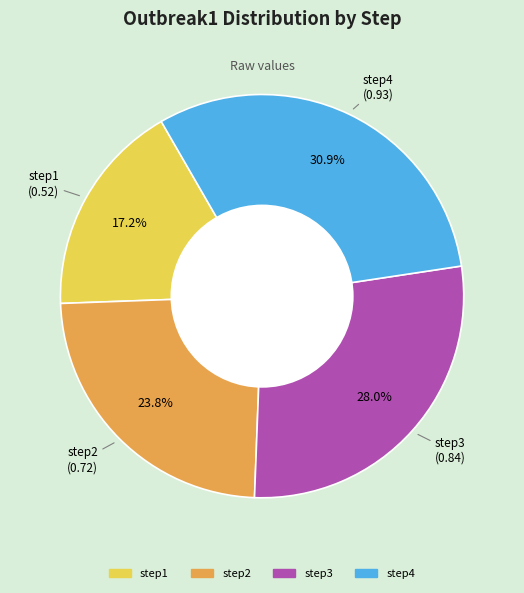

Count the number of slices in the pie.

4